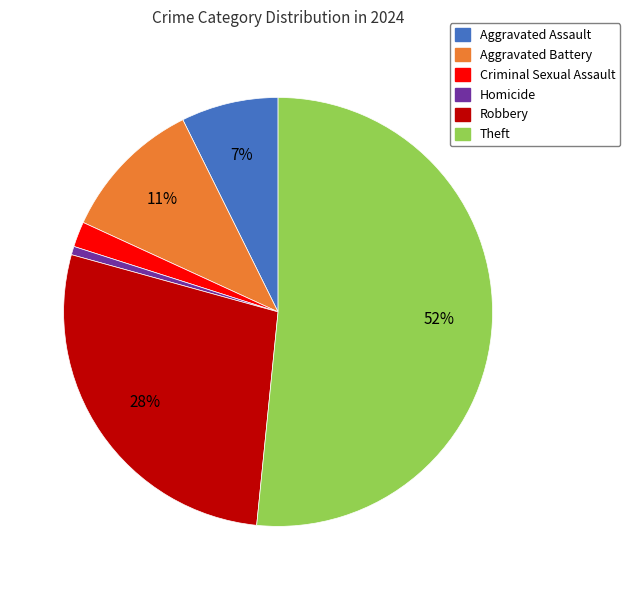

Is there any slice that represents more than half of the pie?

Yes